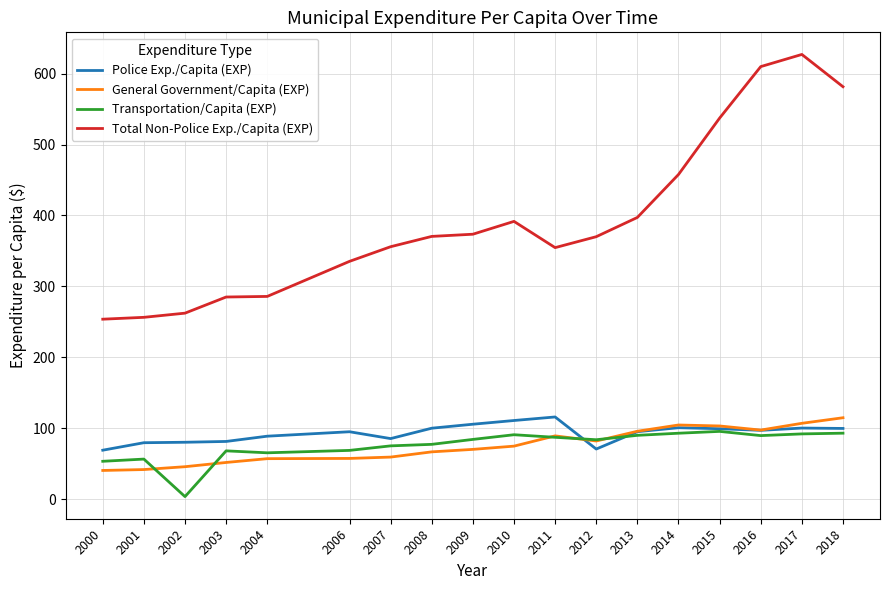

At which category does the chart reach its peak across all series?

2017